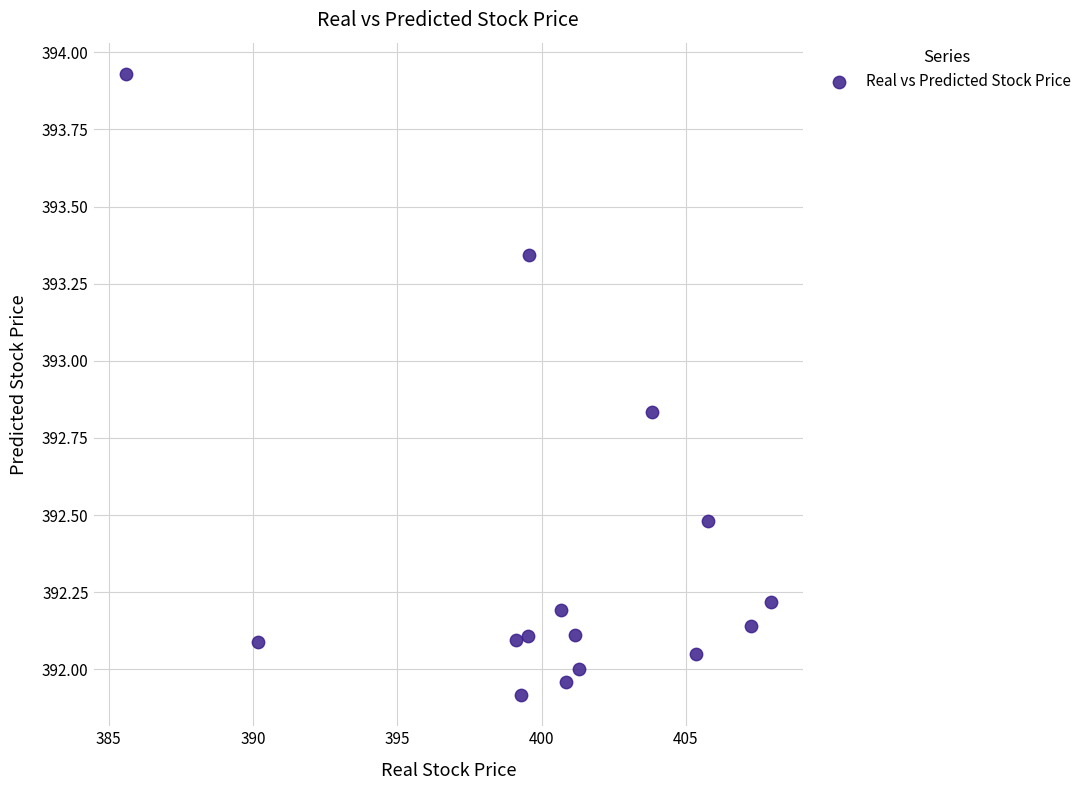

What is the range of Y values (max minus min)?

2.0